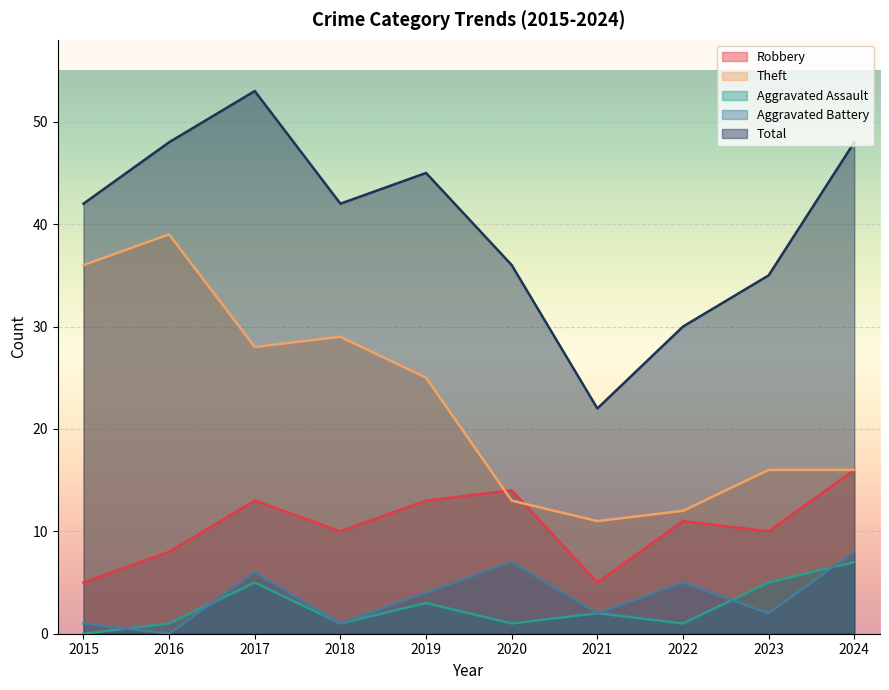

At how many categories does at least one series exceed 30?

8